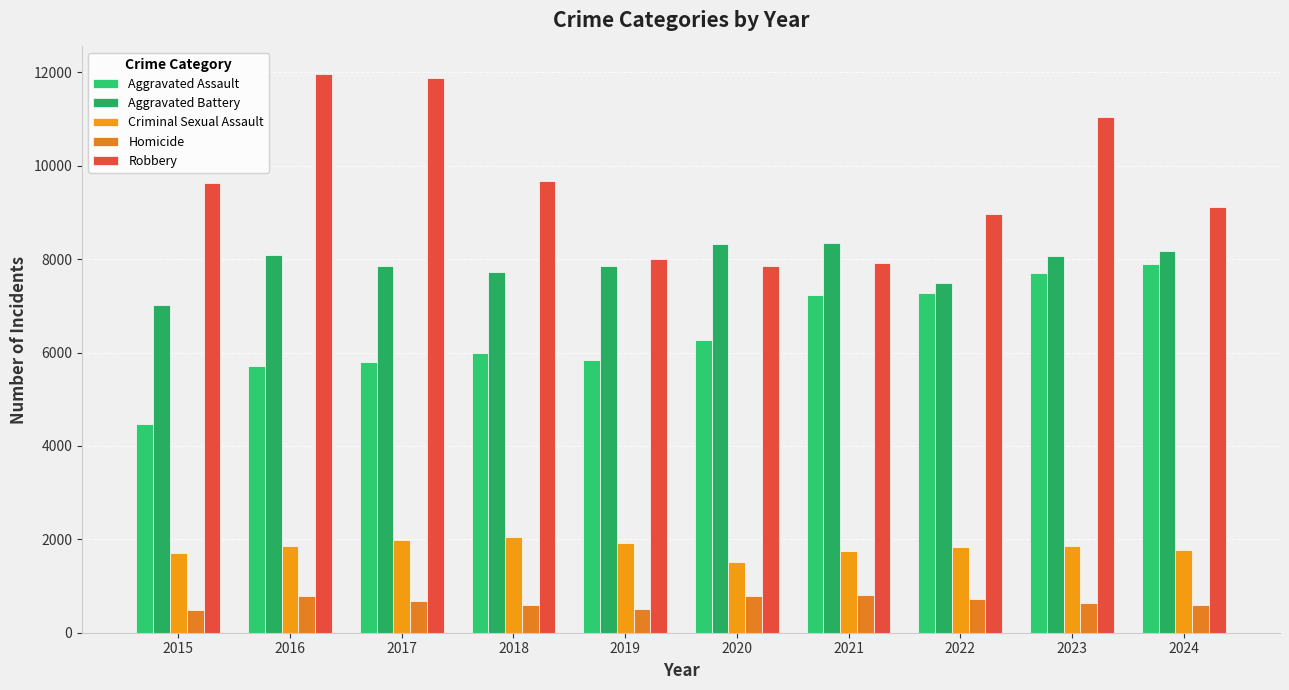

What is the value of the Aggravated Assault bar at the 7th from the left?

7242